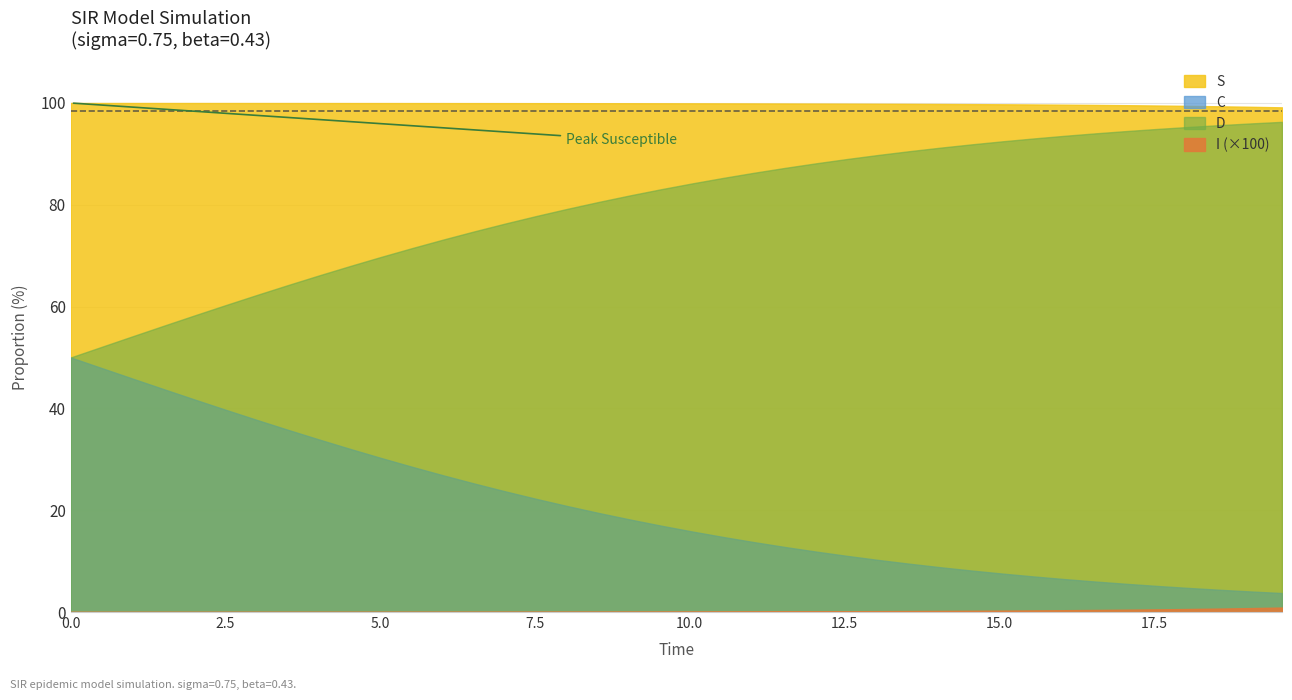

How many categories are shown in the chart?

40